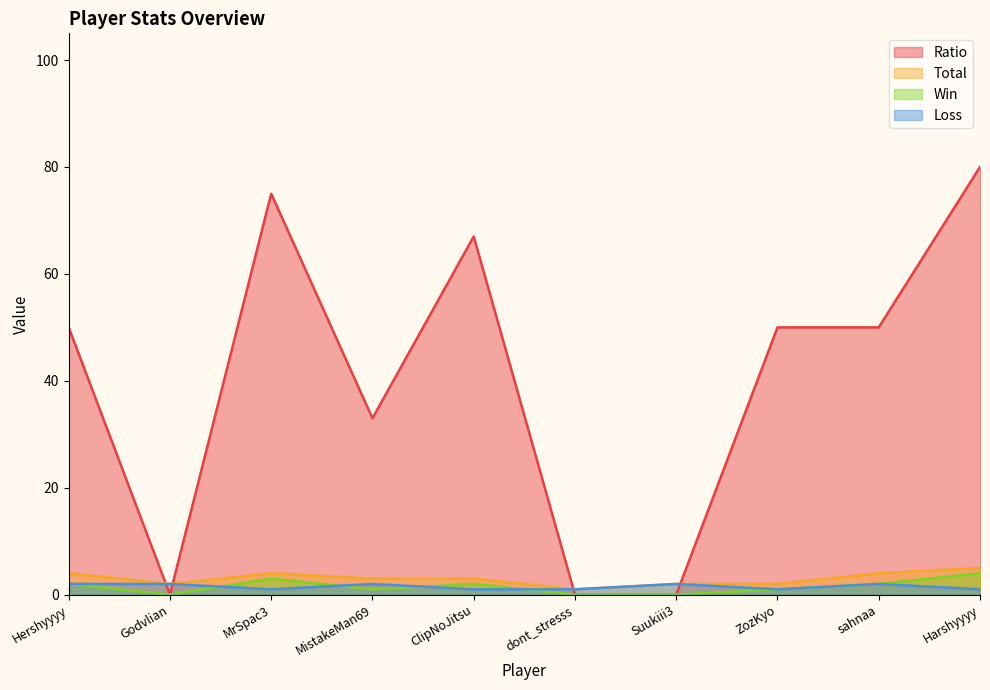

Which label corresponds to the largest value in the chart?

Harshyyyy